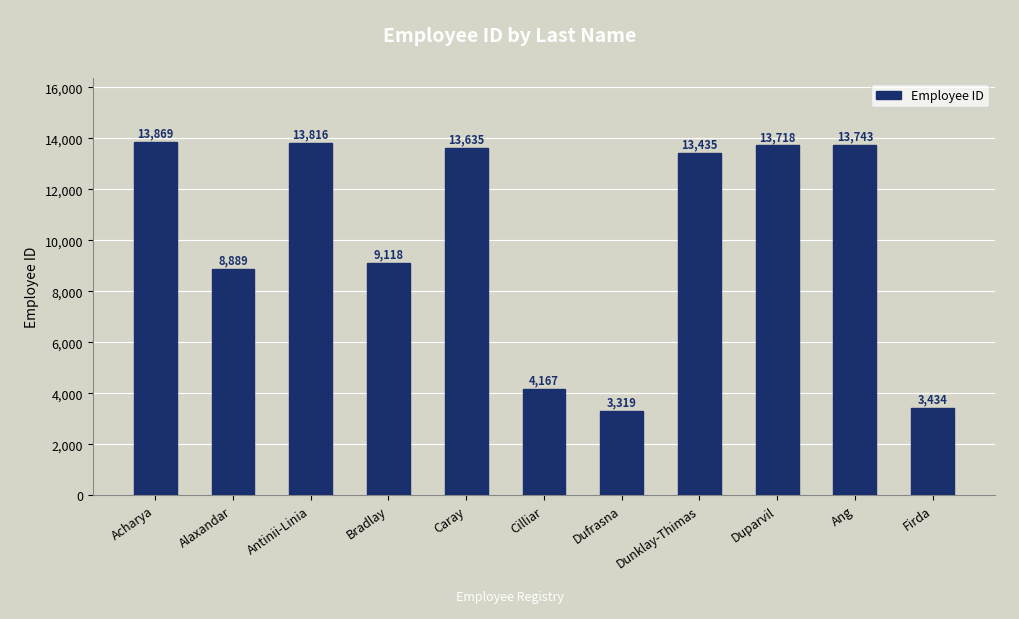

List the labels in order of value, largest first.

Acharya, Antinii-Linia, Ang, Duparvil, Caray, Dunklay-Thimas, Bradlay, Alaxandar, Cilliar, Firda, Dufrasna